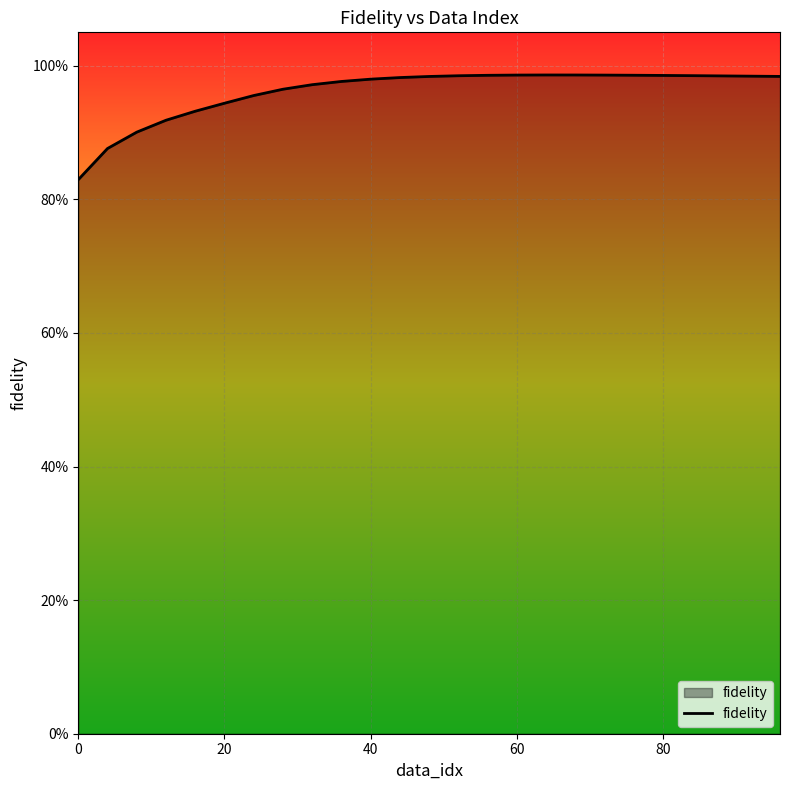

Is this an area chart (filled region under the line)?

Yes